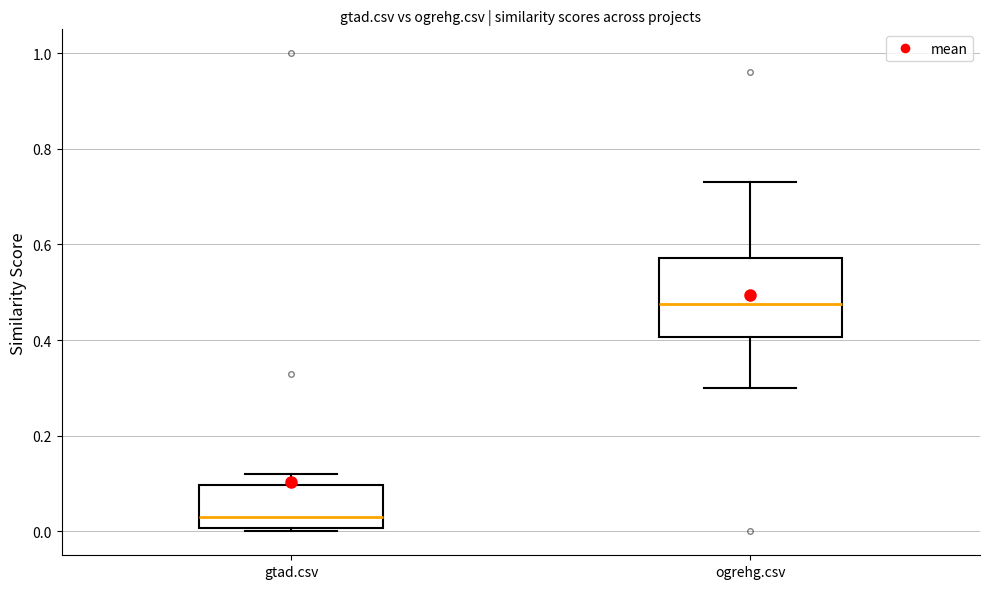

Reading left to right, transcribe this box plot: for each box, give where its median line is, the range the box spans, and where its two whiskers end, as read against the y-axis. The values are not printed on the chart, so give them approximately, as read against the axis.

gtad.csv: median 0.04, box 0.00 to 0.10, whiskers 0.00 (just below the box's lower edge) to 0.12
ogrehg.csv: median 0.48, box 0.40 to 0.58, whiskers 0.30 to 0.74